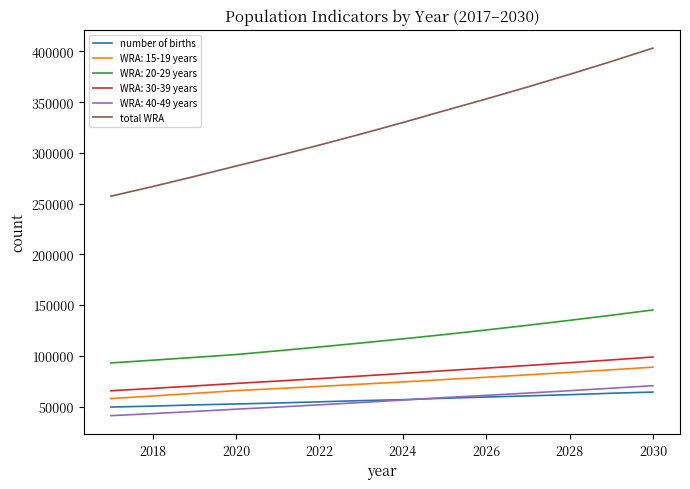

What is the maximum value for WRA: 15-19 years?

88796.5